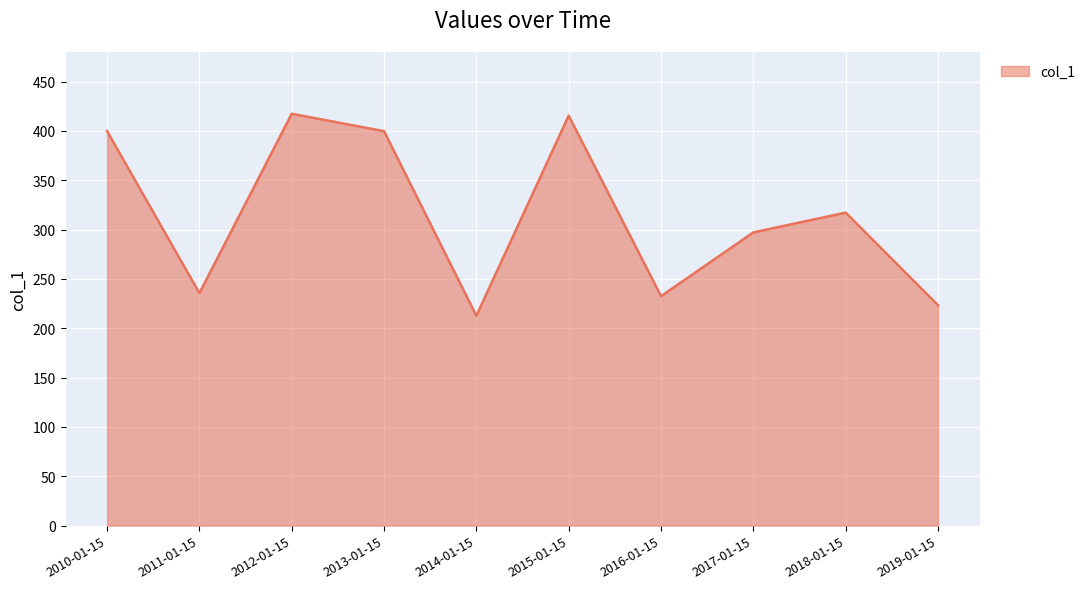

What is the difference between the values at 2013-01-15 and 2014-01-15?

187.1